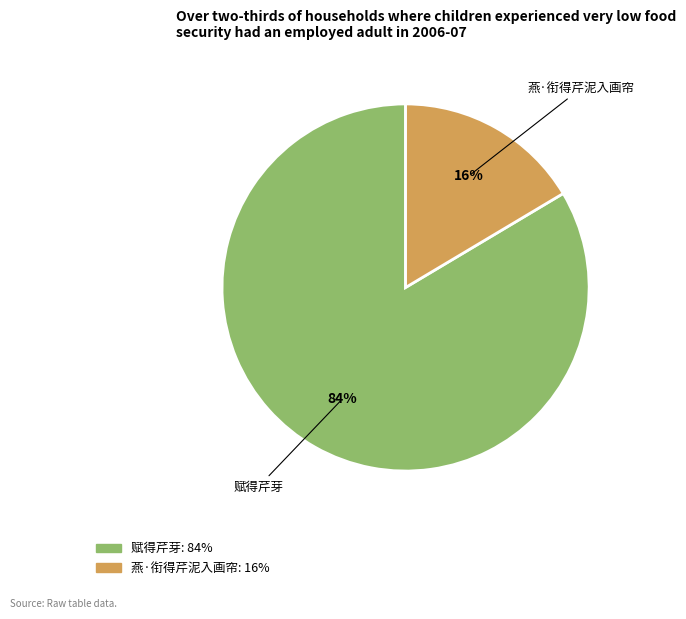

To the nearest percent, what is the average slice percentage?

50%